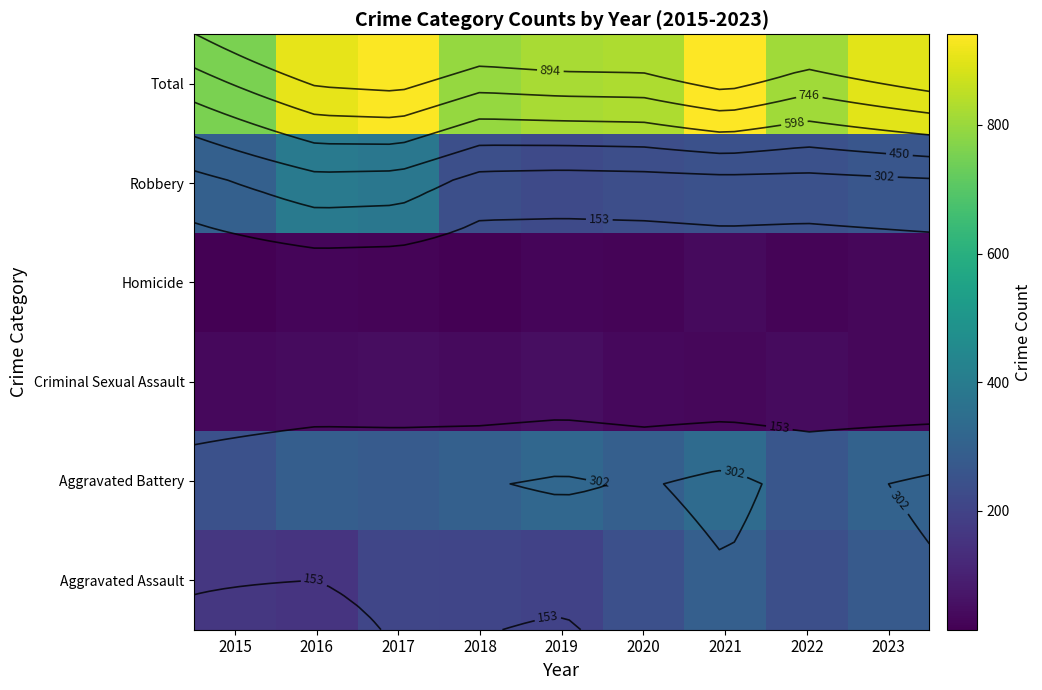

At which category does the chart reach its minimum across all series?

2018